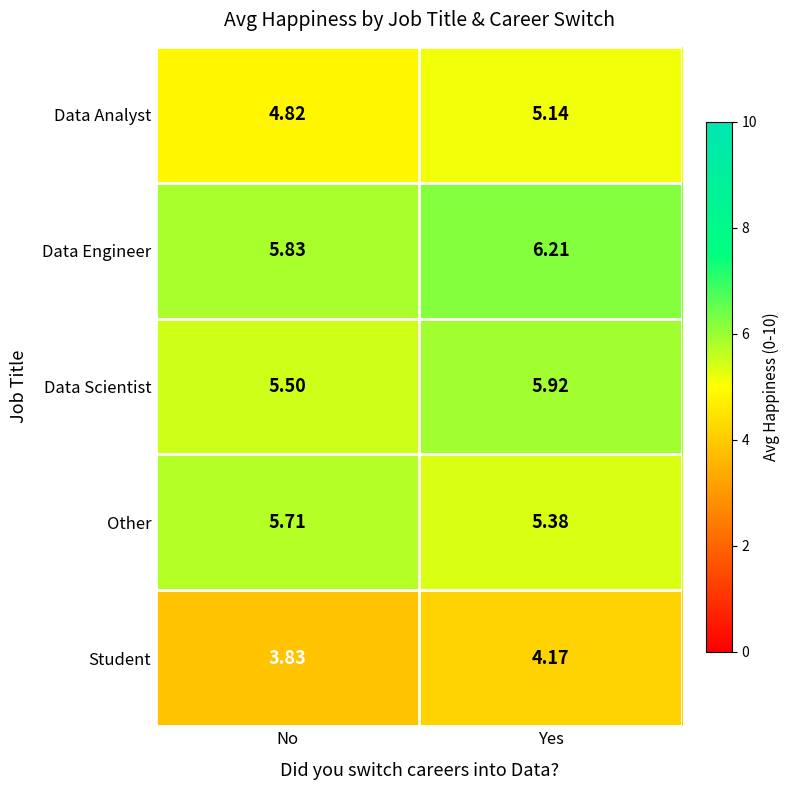

Is the value of Other at No greater than the value of Data Scientist at No?

Yes